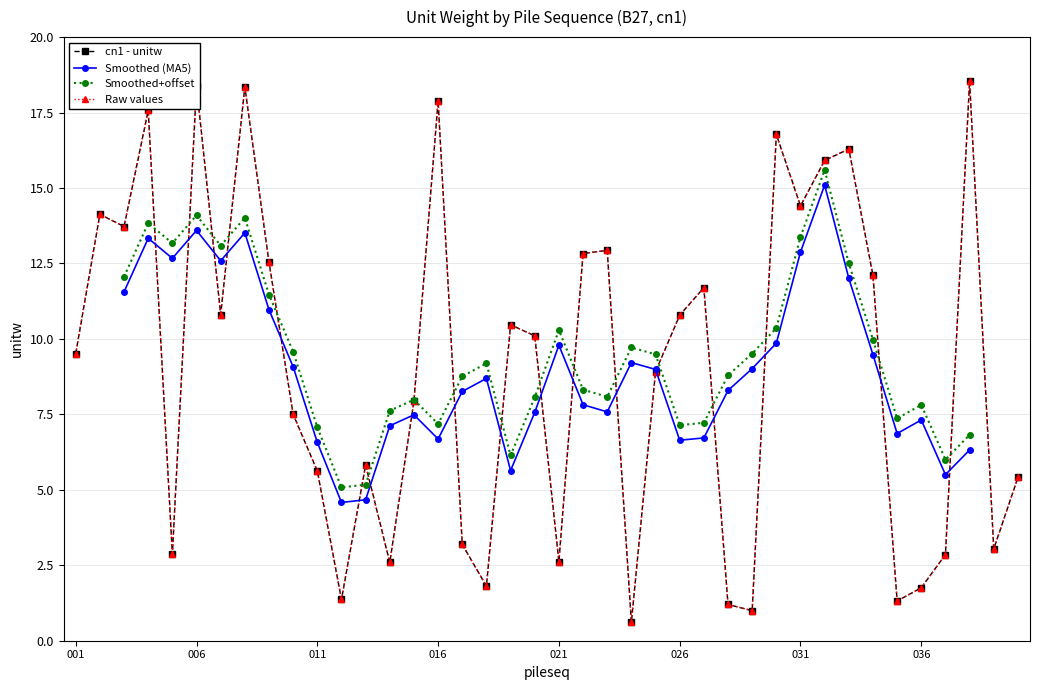

Count the number of values greater than 10.

20